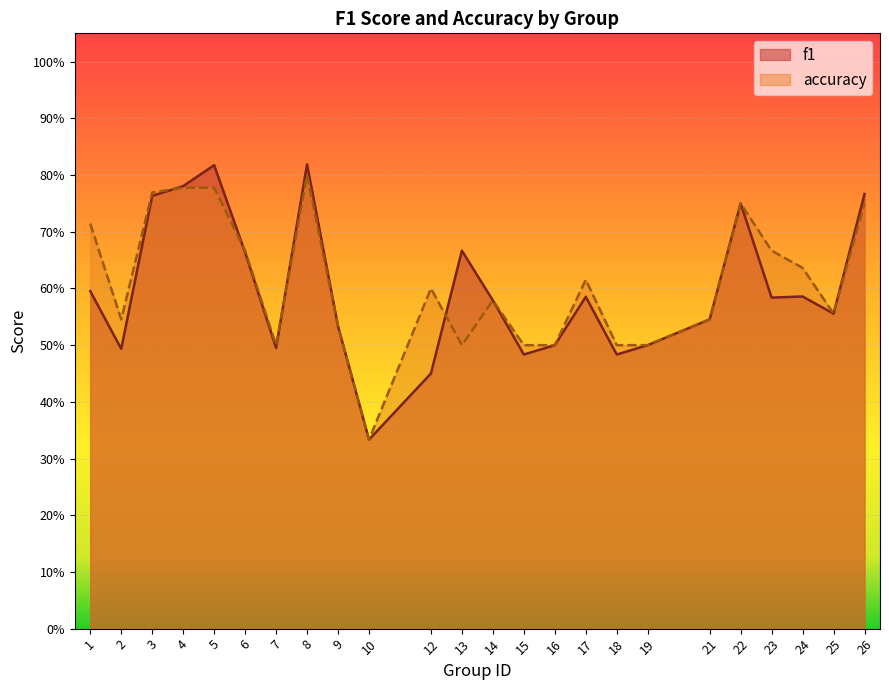

What are all the series names shown in the legend?

f1, accuracy